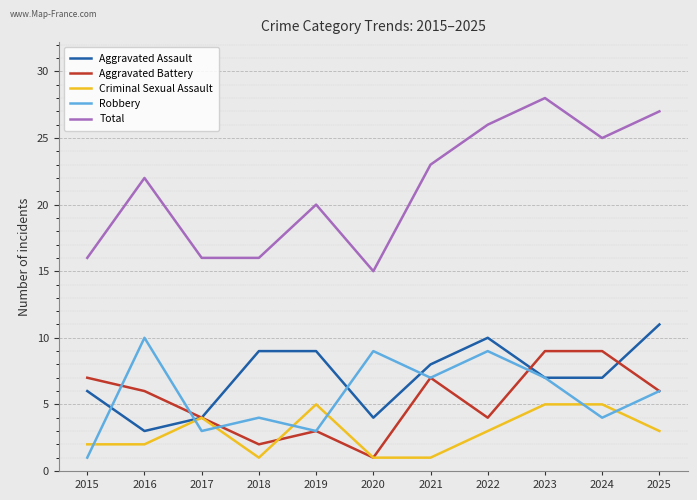

At which category is the sum across all series the highest?

2023